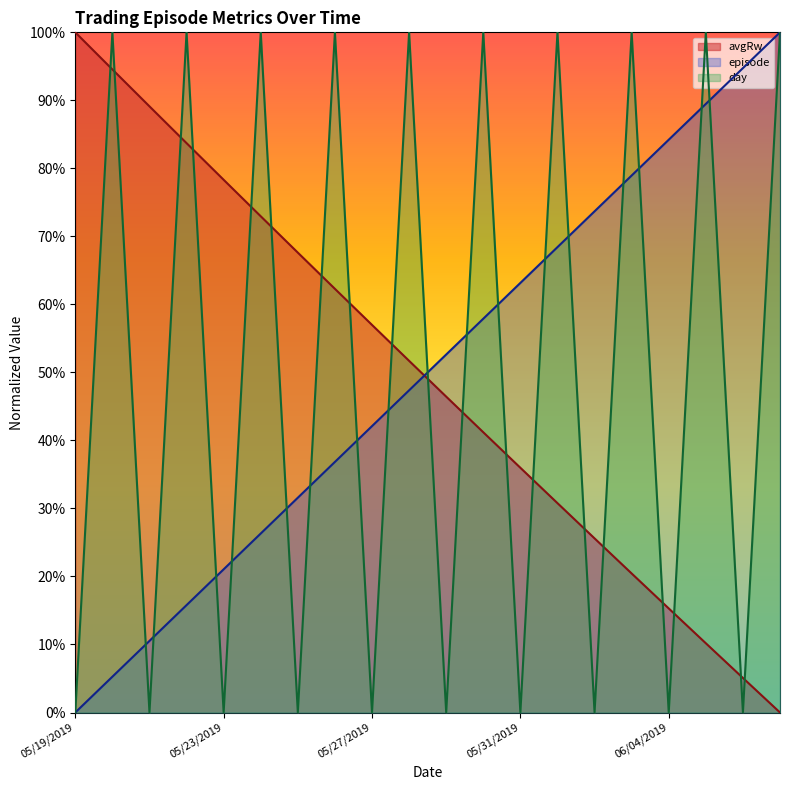

What are all the series names shown in the legend?

avgRw, episode, day